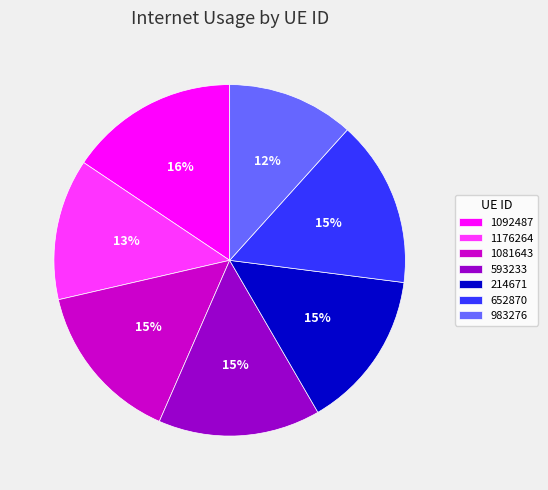

To the nearest percent, what is the average slice percentage?

14%